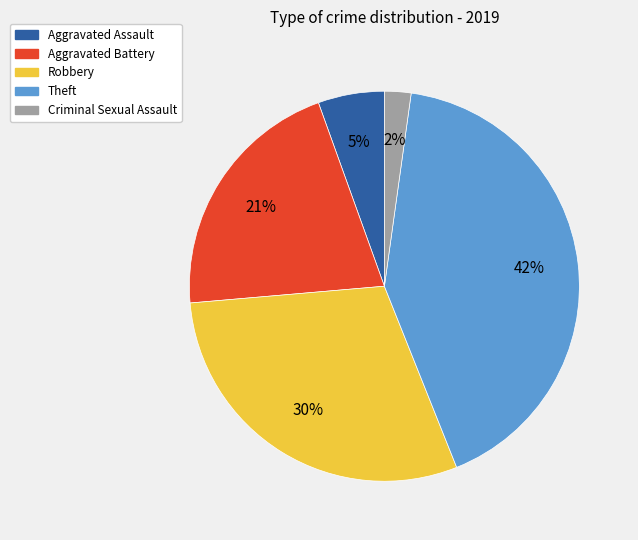

Does any single category account for the majority?

No